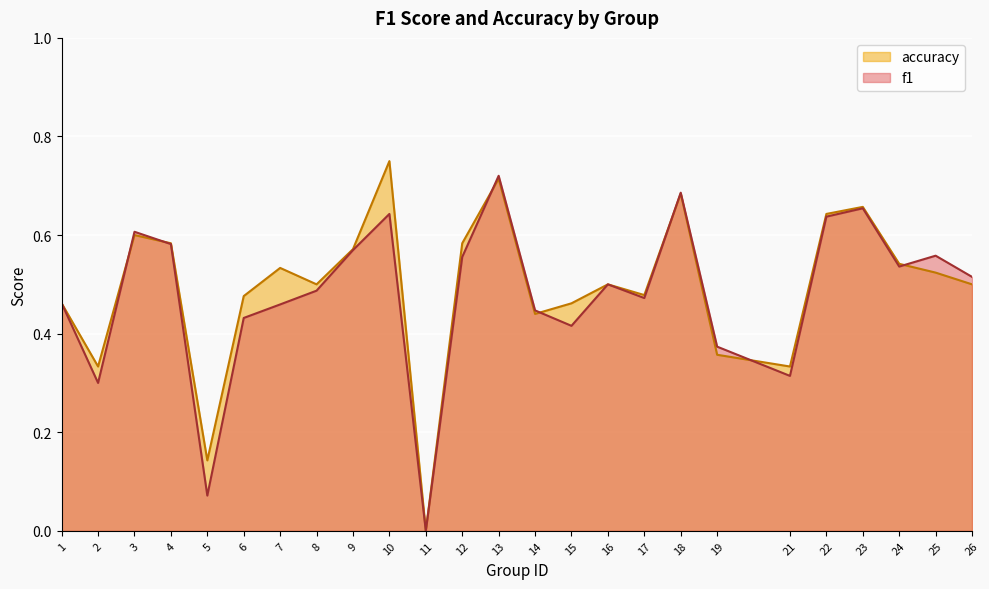

How many values in accuracy are above zero?

24